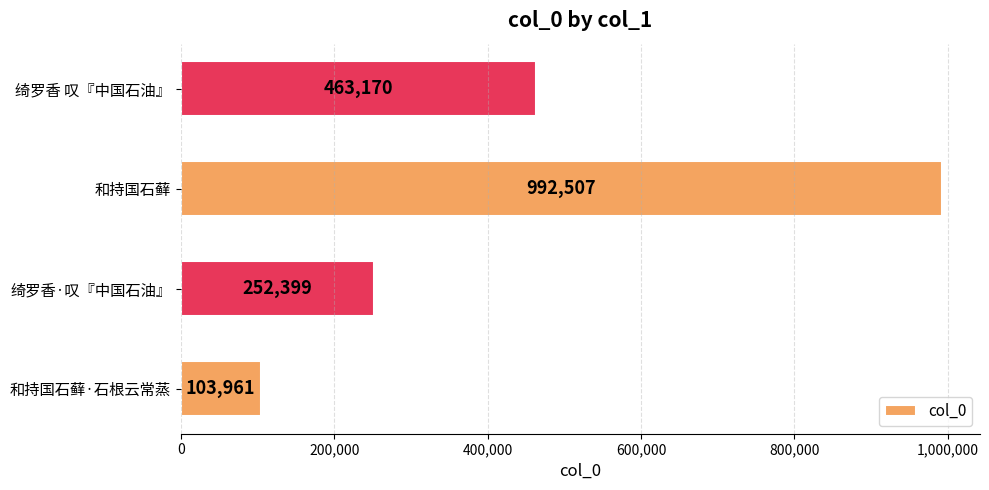

Is it true that the value at 绮罗香·叹『中国石油』 is 252399?

True